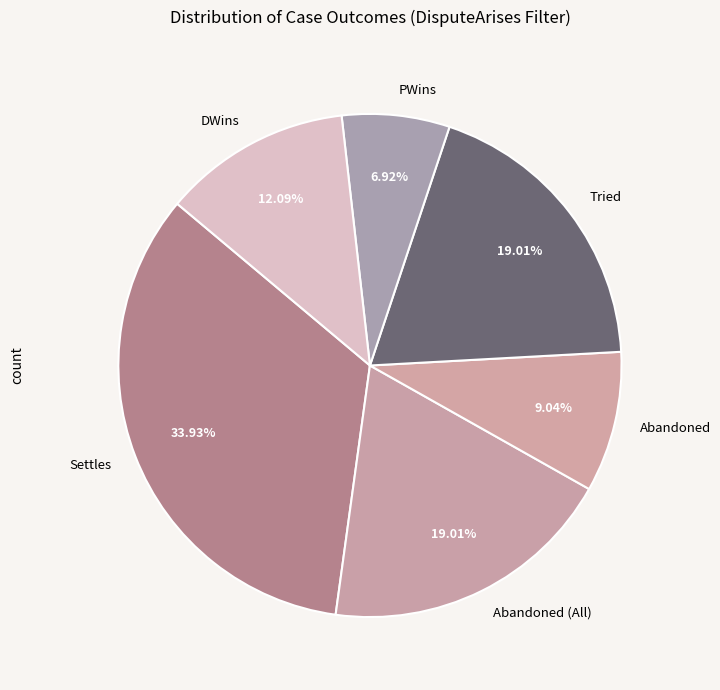

Which slice is the smallest?

PWins